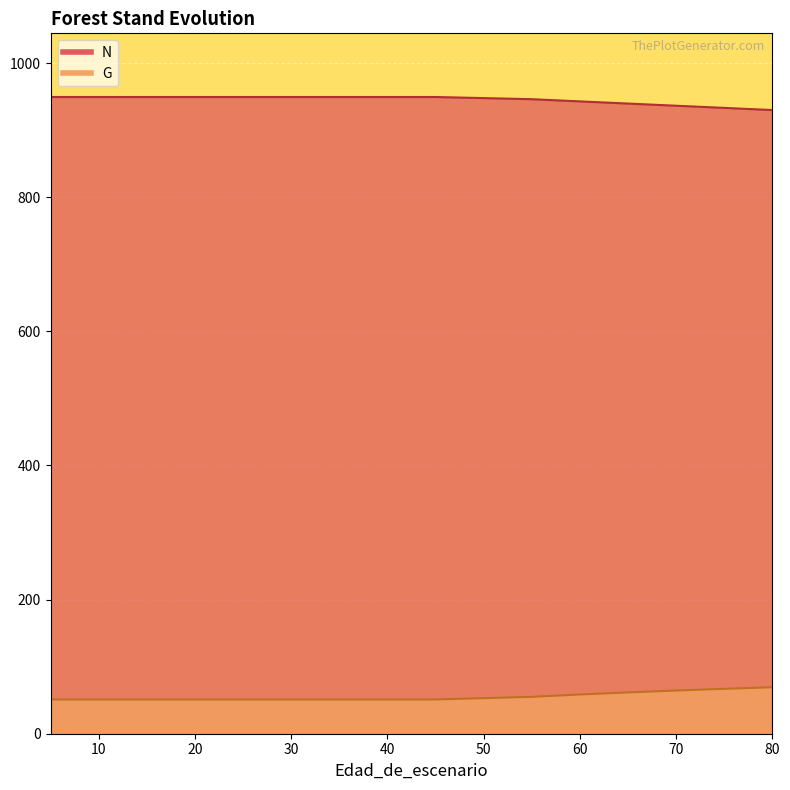

Is it true that G equals 58.5 at 60?

True